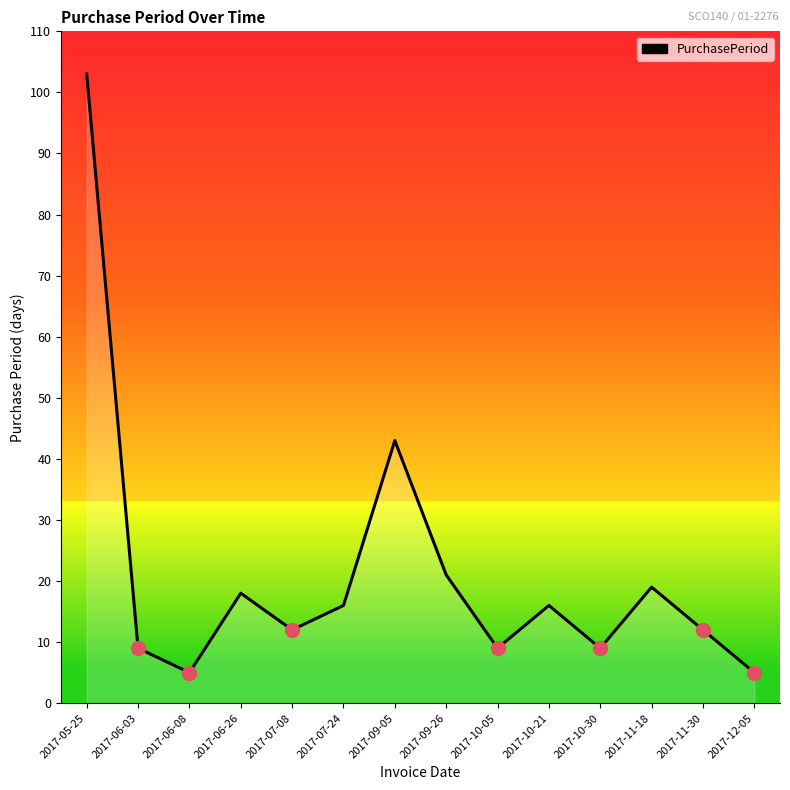

Where is the first local maximum?

2017-06-26